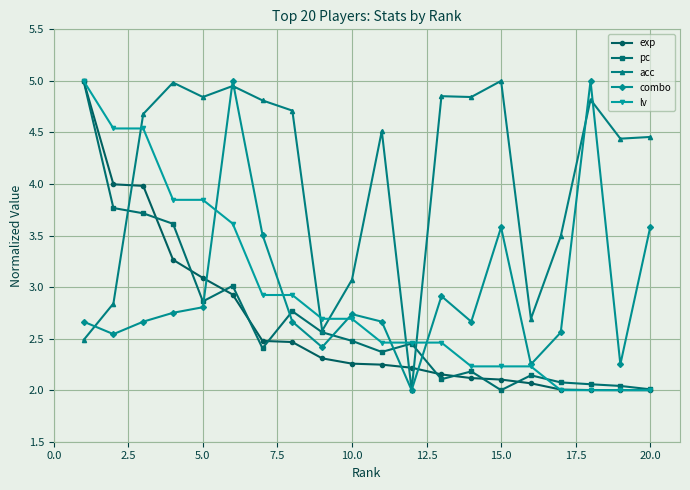

What is the difference between the maximum and minimum values in the combo series?

3.0